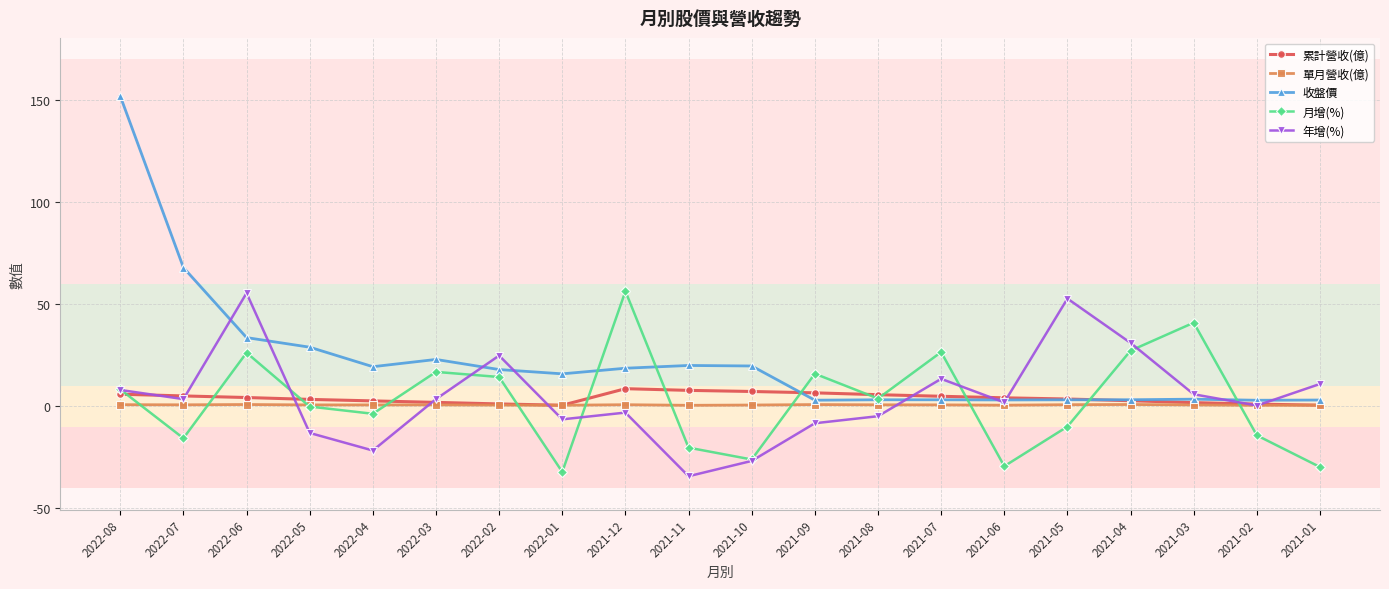

In 收盤價, how many points are lower than both neighbors (excluding endpoints)?

5